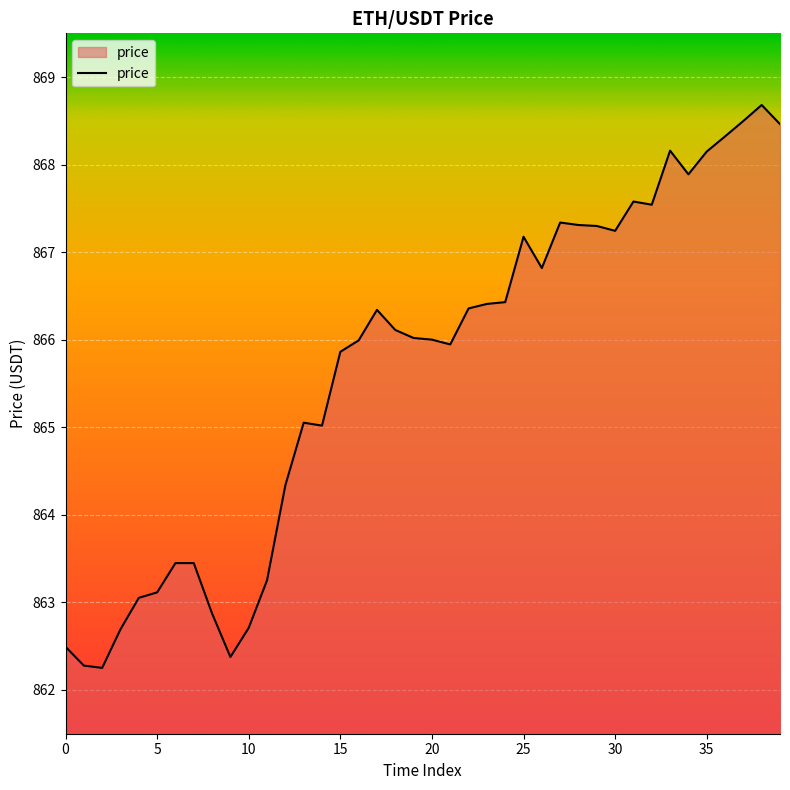

How many points are higher than both their immediate neighbors (excluding endpoints)?

7